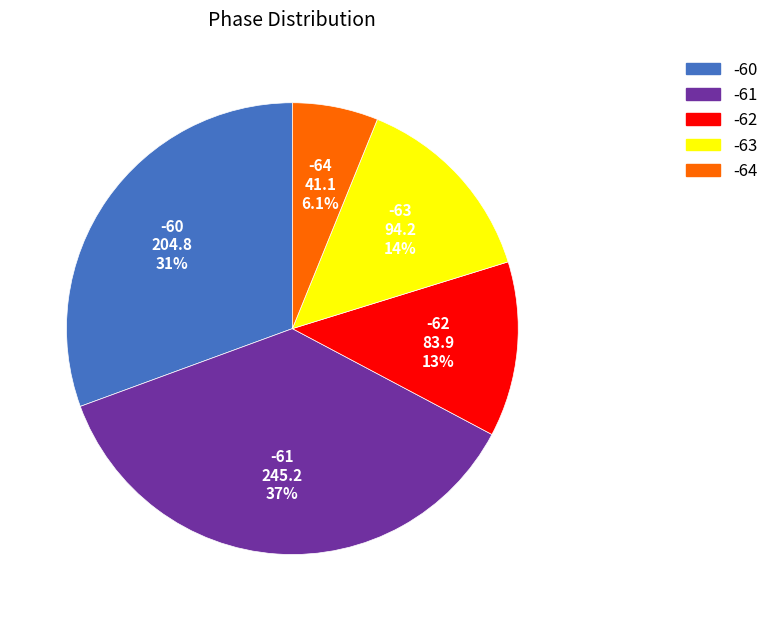

Is there any slice that represents more than half of the pie?

No